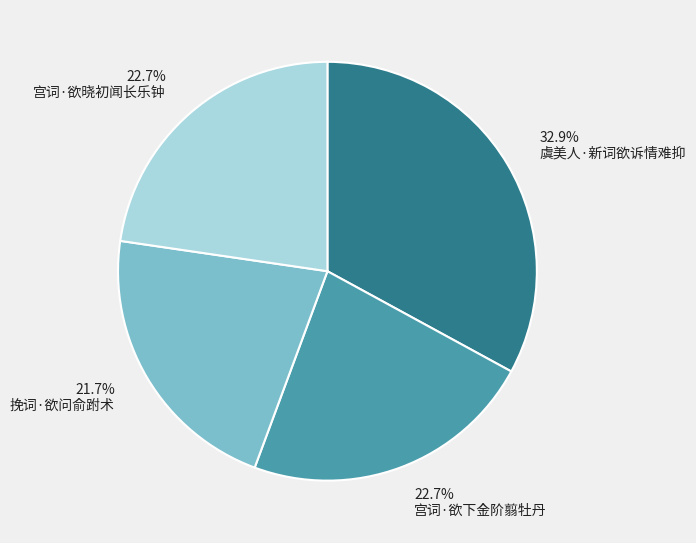

To the nearest percent, what percentage of the pie is 虞美人·新词欲诉情难抑?

33%